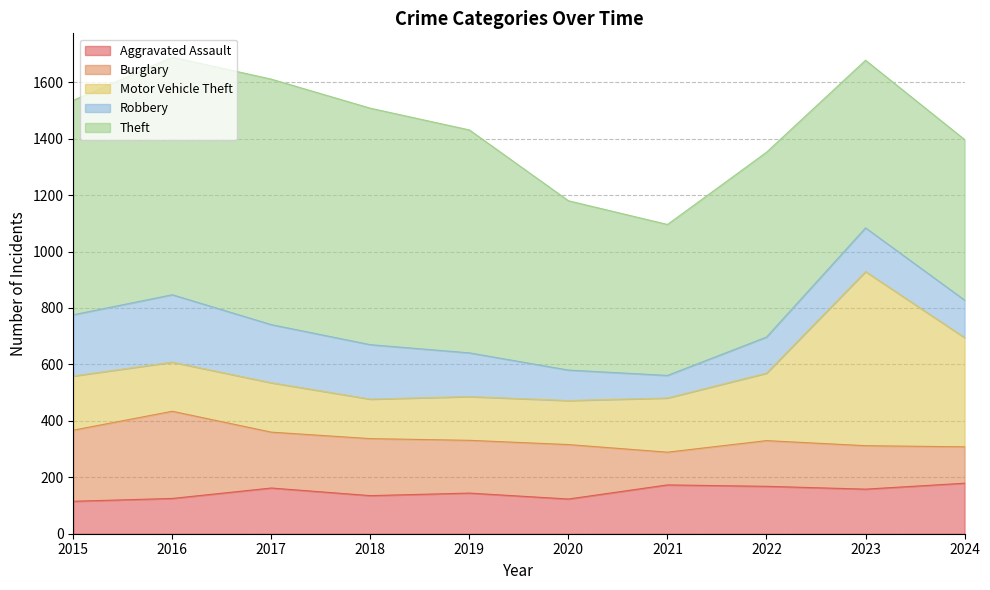

How many lines are shown in the chart?

5